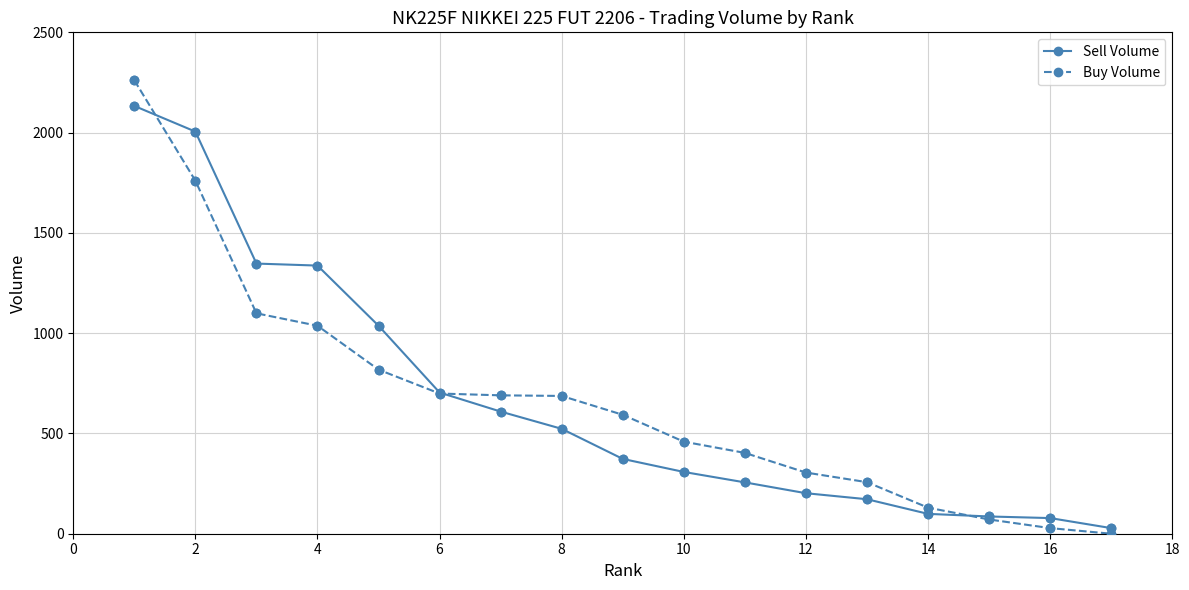

At how many categories does at least one series exceed 1157?

4